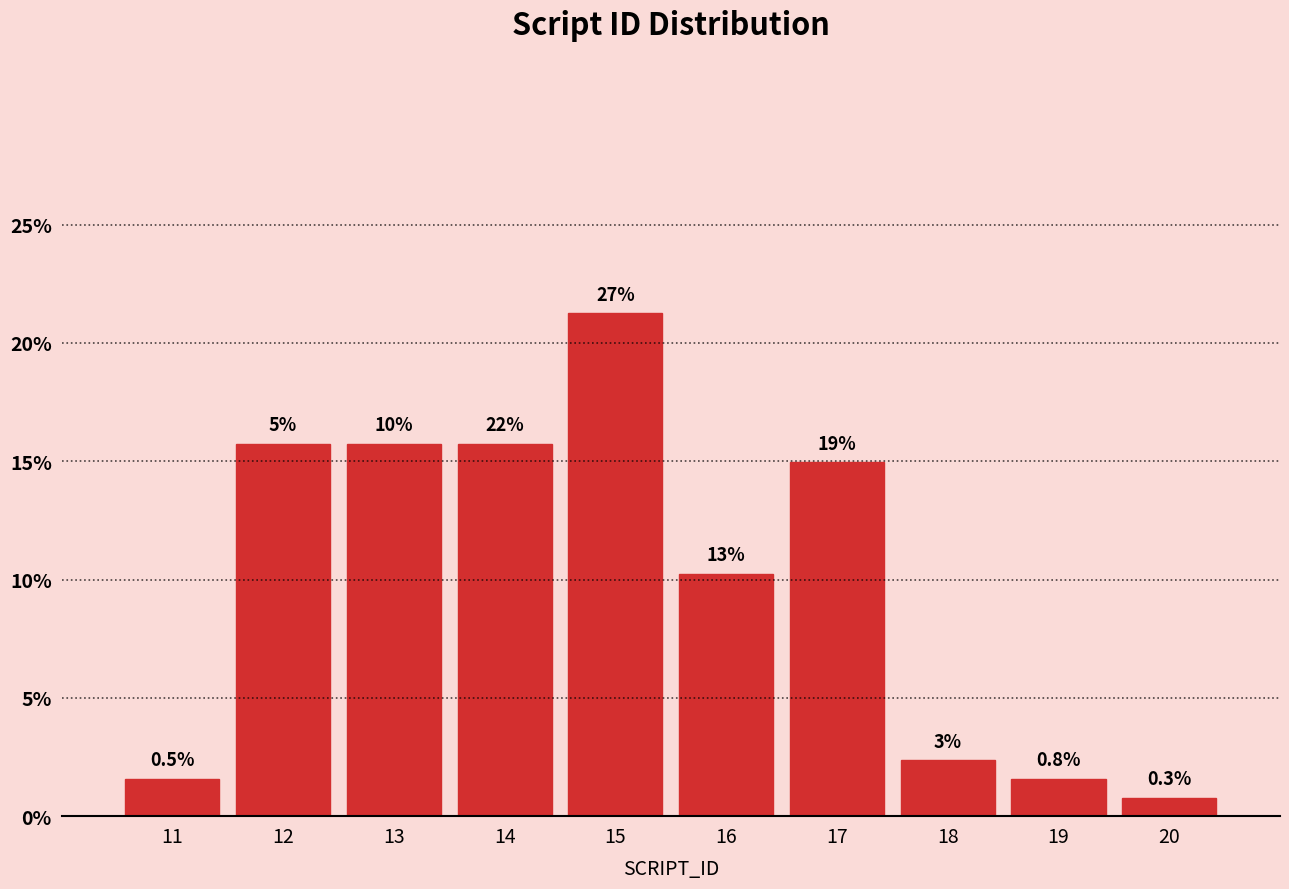

Are the bars horizontal?

No